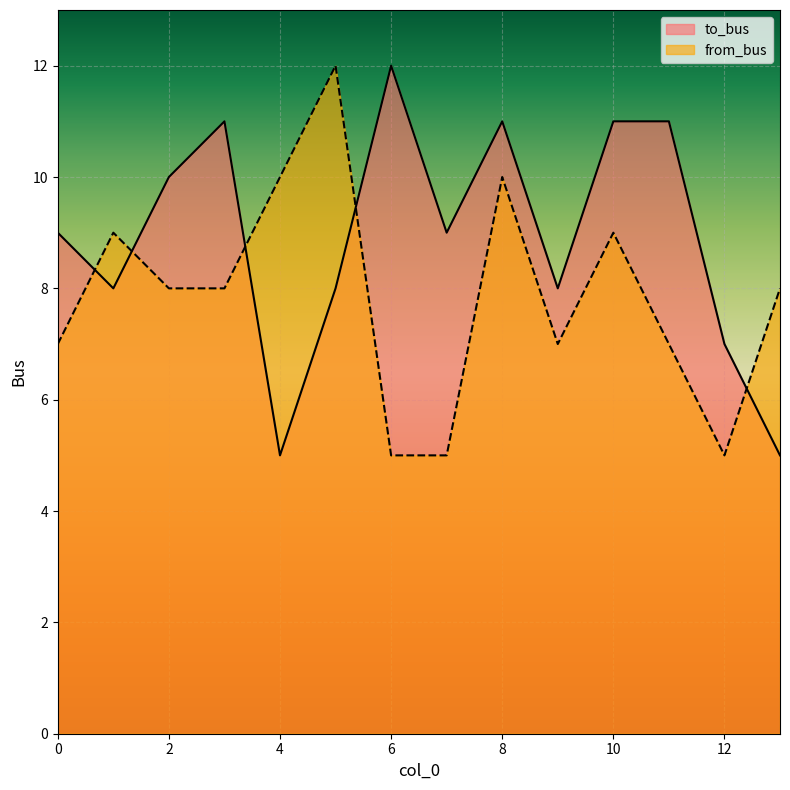

Does the chart display data point markers on the line(s)?

No